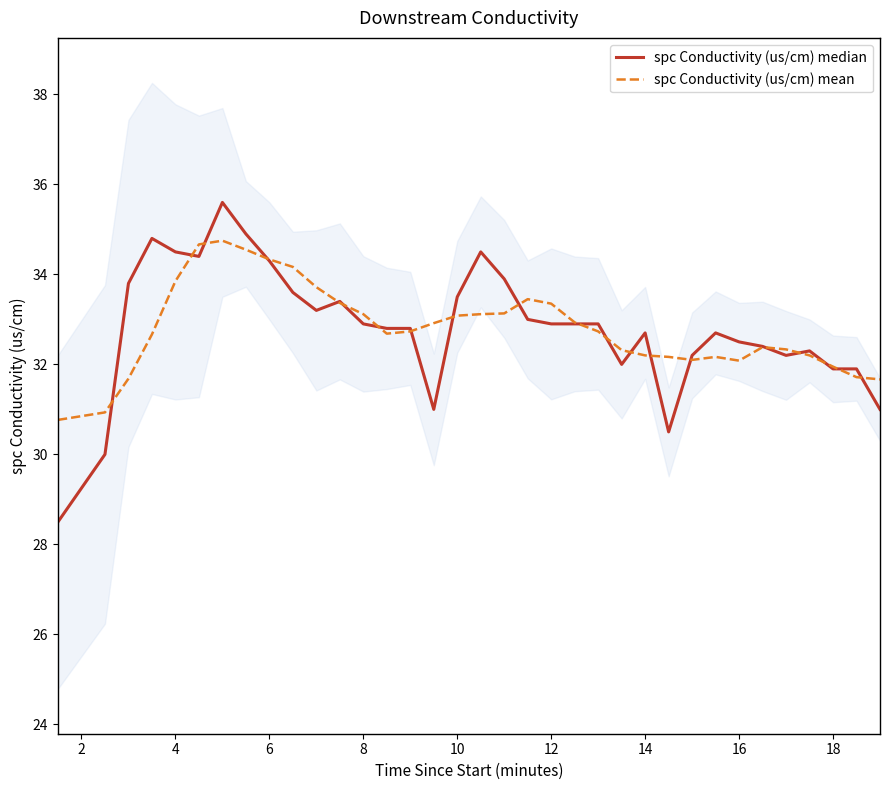

What are all the series names shown in the legend?

spc Conductivity (us/cm) median, spc Conductivity (us/cm) mean